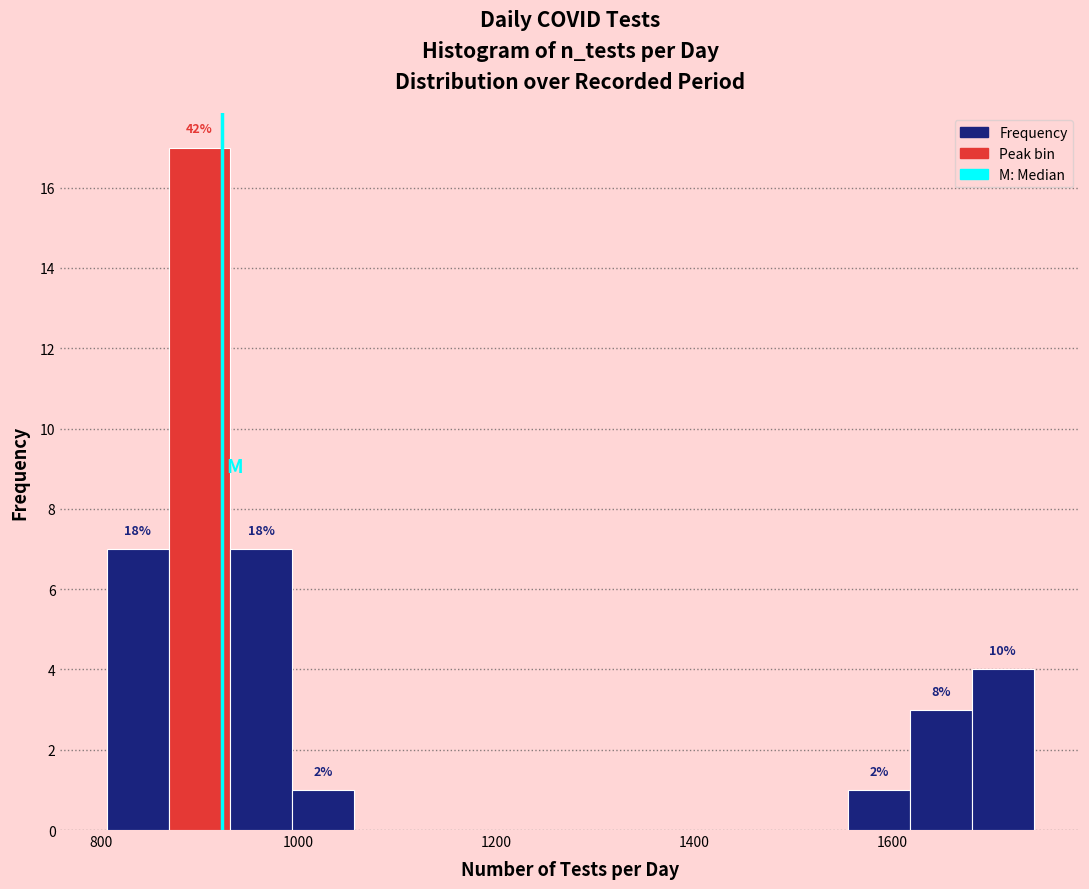

Around what value on the x-axis is the tallest bar? Give the approximate position of its centre, as read against the axis.

900